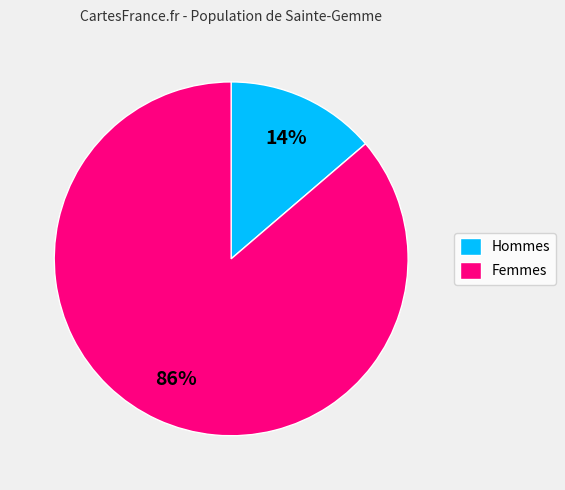

Is it true that Hommes is 19% of the pie?

False